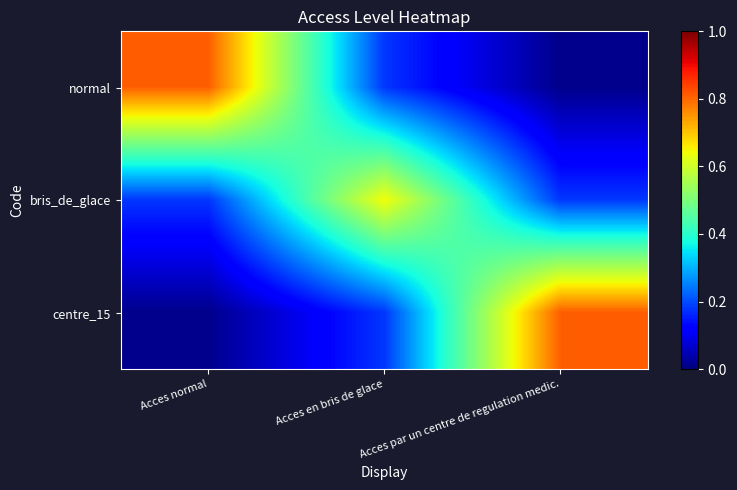

Which series has the largest total across all categories?

normal